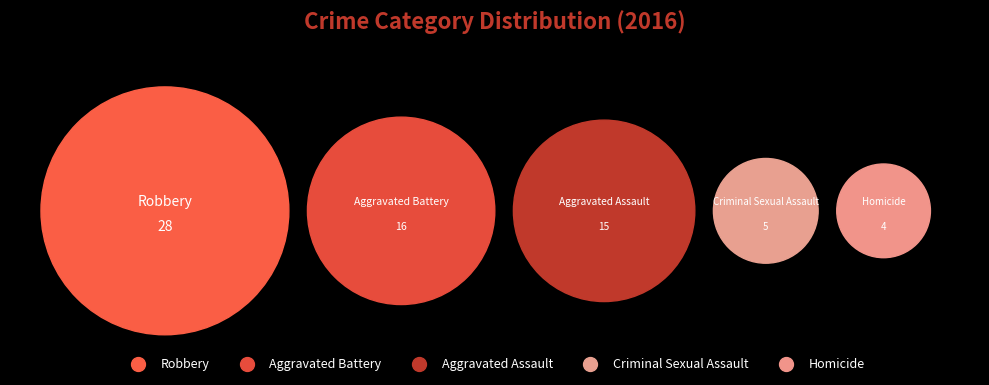

How many segments does this pie chart have?

5